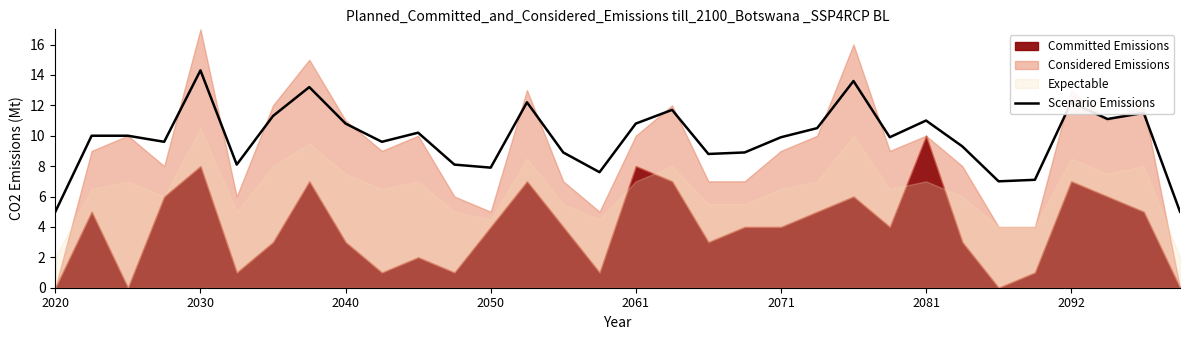

How many lines are shown in the chart?

1